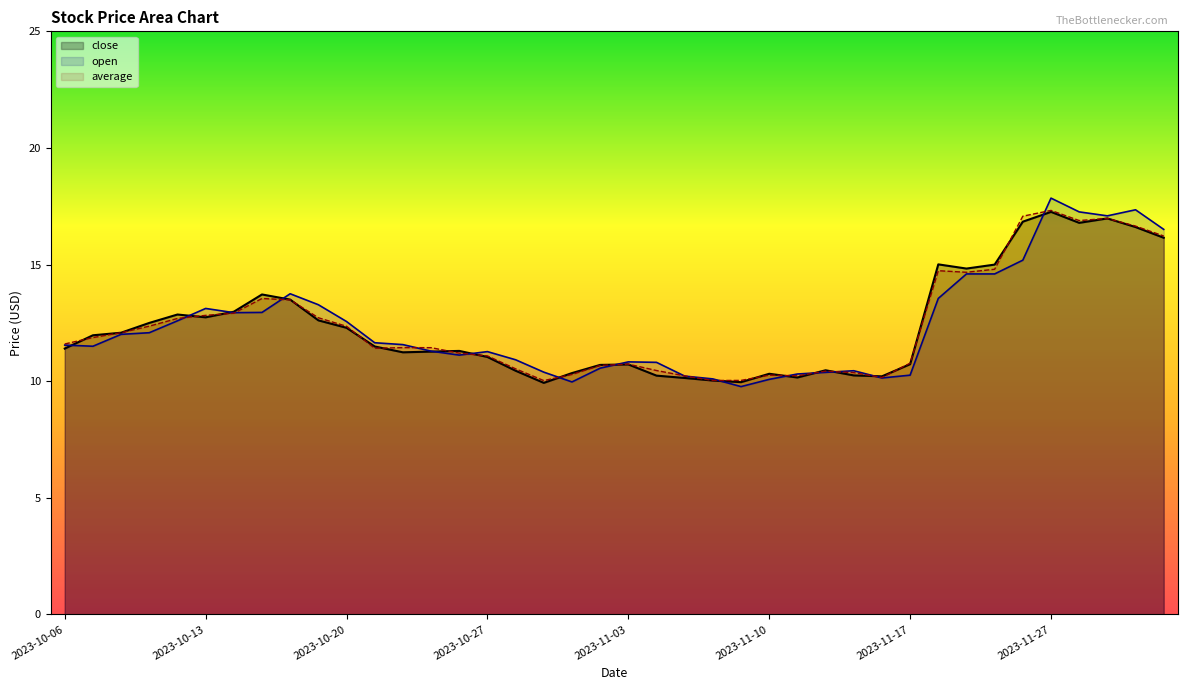

Reading left to right, list all the values displayed in this chart.

close: 2023-10-06=11.4	2023-10-09=12.0	2023-10-10=12.1	2023-10-11=12.5	2023-10-12=12.9	2023-10-13=12.7	2023-10-16=13.0	2023-10-17=13.7	2023-10-18=13.5	2023-10-19=12.6	2023-10-20=12.3	2023-10-23=11.5	2023-10-24=11.2	2023-10-25=11.3	2023-10-26=11.3	2023-10-27=11.0	2023-10-30=10.4	2023-10-31=9.9	2023-11-01=10.3	2023-11-02=10.7	2023-11-03=10.7	2023-11-06=10.2	2023-11-07=10.1	2023-11-08=10.0	2023-11-09=10.0	2023-11-10=10.3	2023-11-13=10.2	2023-11-14=10.5	2023-11-15=10.2	2023-11-16=10.2	2023-11-17=10.7	2023-11-20=15.0	2023-11-21=14.8	2023-11-22=15.0	2023-11-24=16.8	2023-11-27=17.3	2023-11-28=16.8	2023-11-29=17.0	2023-11-30=16.6	2023-12-01=16.1
open: 2023-10-06=11.6	2023-10-09=11.5	2023-10-10=12.0	2023-10-11=12.1	2023-10-12=12.6	2023-10-13=13.1	2023-10-16=12.9	2023-10-17=12.9	2023-10-18=13.8	2023-10-19=13.3	2023-10-20=12.6	2023-10-23=11.7	2023-10-24=11.6	2023-10-25=11.3	2023-10-26=11.1	2023-10-27=11.3	2023-10-30=10.9	2023-10-31=10.4	2023-11-01=10.0	2023-11-02=10.6	2023-11-03=10.8	2023-11-06=10.8	2023-11-07=10.2	2023-11-08=10.1	2023-11-09=9.8	2023-11-10=10.1	2023-11-13=10.3	2023-11-14=10.4	2023-11-15=10.4	2023-11-16=10.1	2023-11-17=10.3	2023-11-20=13.6	2023-11-21=14.6	2023-11-22=14.6	2023-11-24=15.2	2023-11-27=17.9	2023-11-28=17.3	2023-11-29=17.1	2023-11-30=17.4	2023-12-01=16.5
average: 2023-10-06=11.6	2023-10-09=11.9	2023-10-10=12.1	2023-10-11=12.4	2023-10-12=12.7	2023-10-13=12.8	2023-10-16=12.9	2023-10-17=13.5	2023-10-18=13.5	2023-10-19=12.7	2023-10-20=12.4	2023-10-23=11.4	2023-10-24=11.4	2023-10-25=11.4	2023-10-26=11.2	2023-10-27=11.1	2023-10-30=10.5	2023-10-31=10.0	2023-11-01=10.3	2023-11-02=10.7	2023-11-03=10.7	2023-11-06=10.5	2023-11-07=10.2	2023-11-08=10.0	2023-11-09=10.0	2023-11-10=10.3	2023-11-13=10.2	2023-11-14=10.4	2023-11-15=10.4	2023-11-16=10.2	2023-11-17=10.8	2023-11-20=14.7	2023-11-21=14.7	2023-11-22=14.8	2023-11-24=17.1	2023-11-27=17.3	2023-11-28=16.9	2023-11-29=17.0	2023-11-30=16.6	2023-12-01=16.2